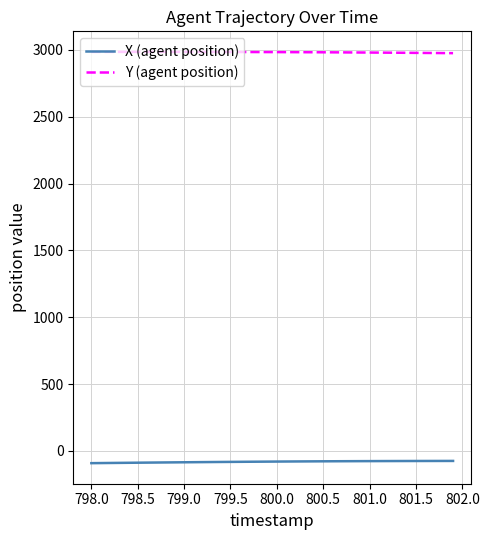

Which series has the largest total across all categories?

Y (agent position)